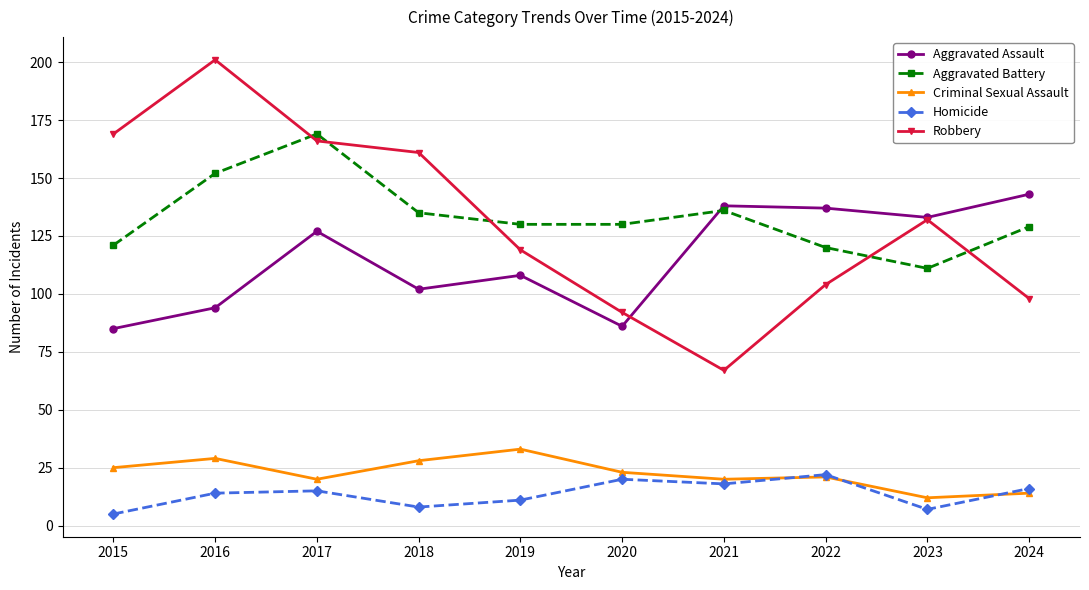

Which series has the widest spread of values?

Robbery